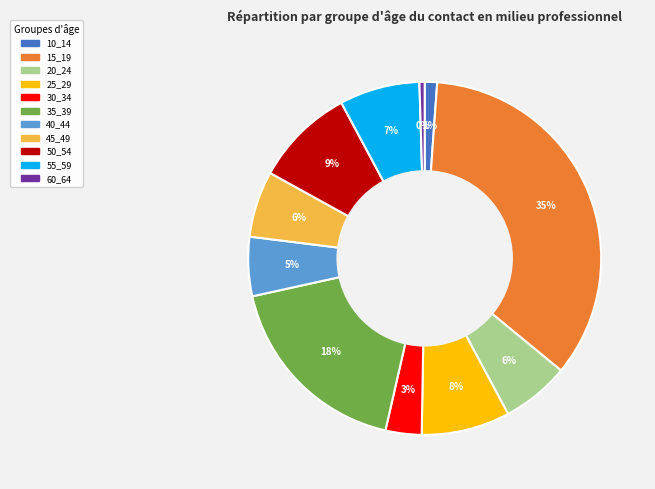

How many slices are in this pie chart?

11